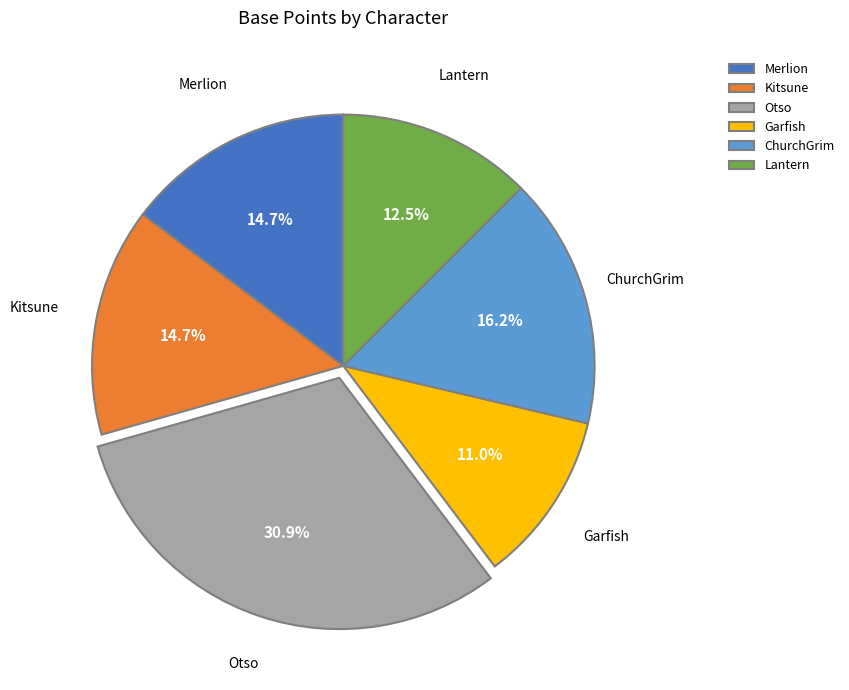

How many slices are in this pie chart?

6